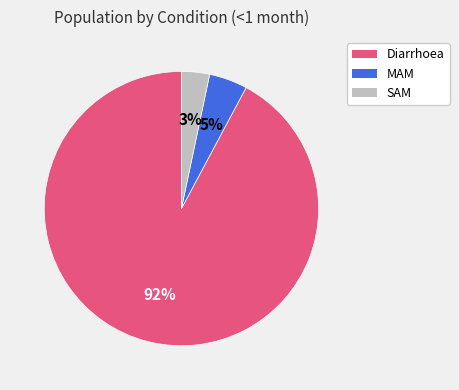

Combined, do Diarrhoea and SAM account for over 50%?

Yes